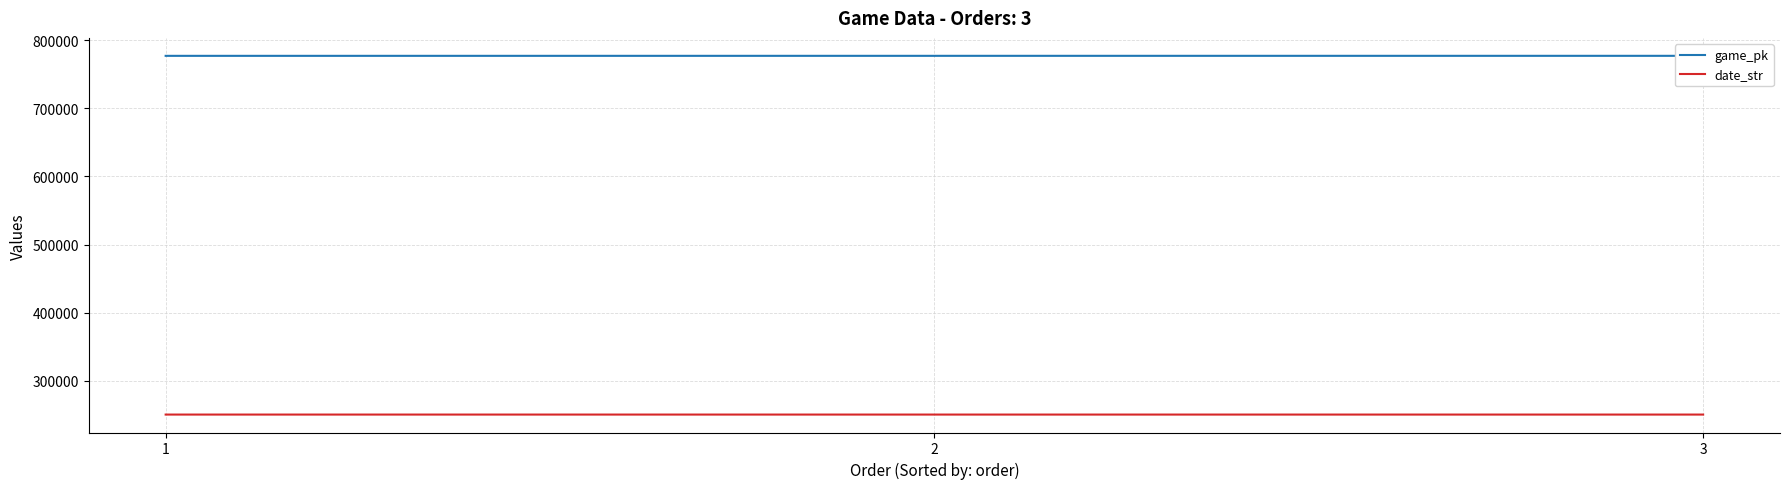

Where is game_pk nearest to the value 776979?

2